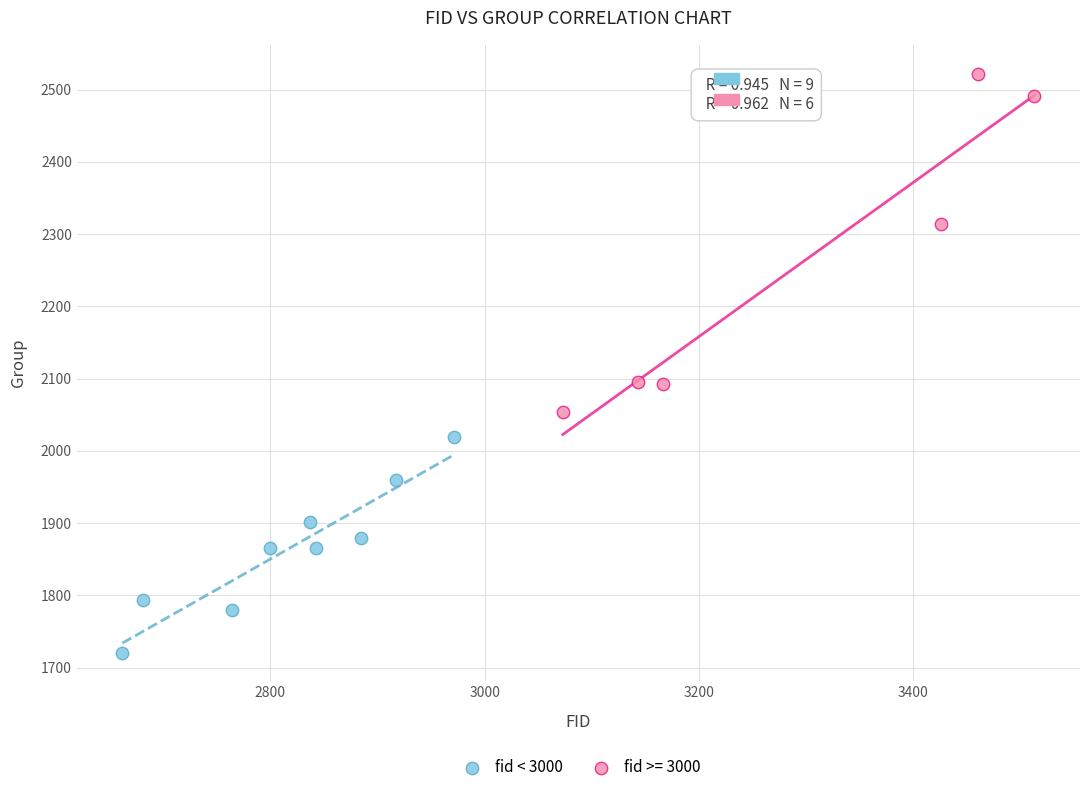

Which series has the largest Y range (max minus min)?

fid >= 3000